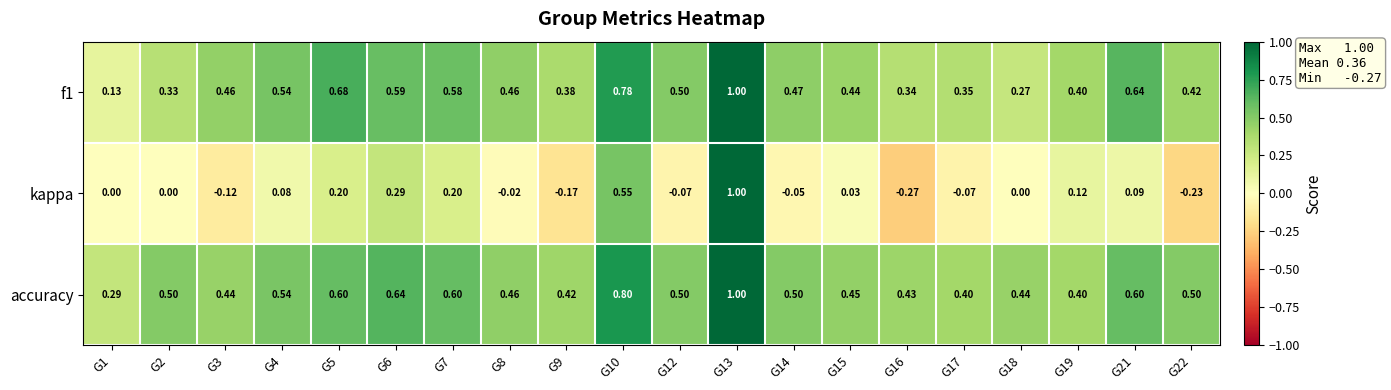

What is the total value across all series at G14?

0.9